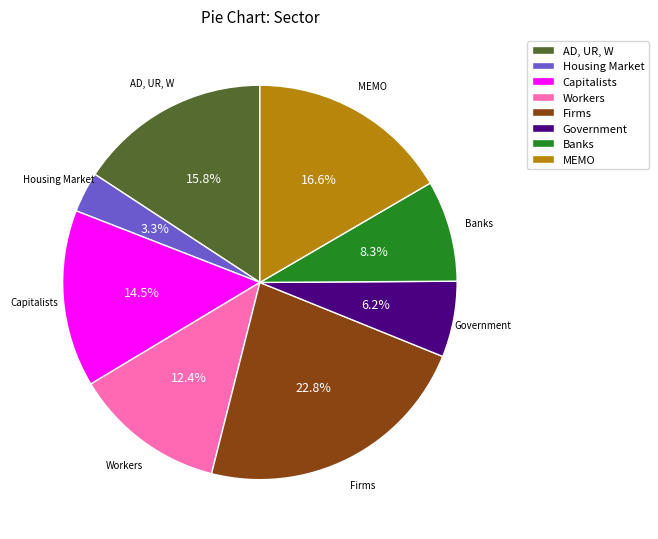

Count the number of slices in the pie.

8